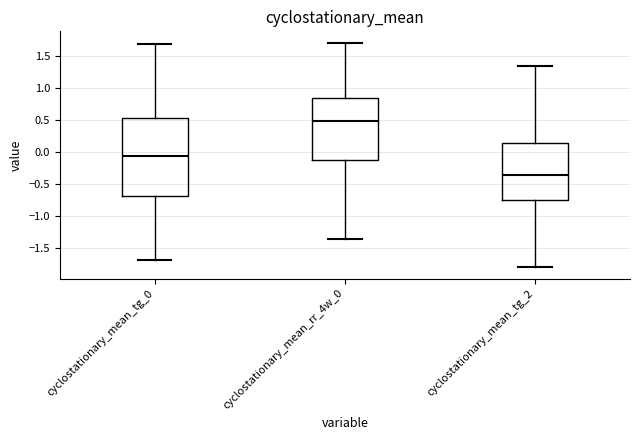

Comparing the boxes themselves (not the whiskers), which one is the tallest?

cyclostationary_mean_tg_0